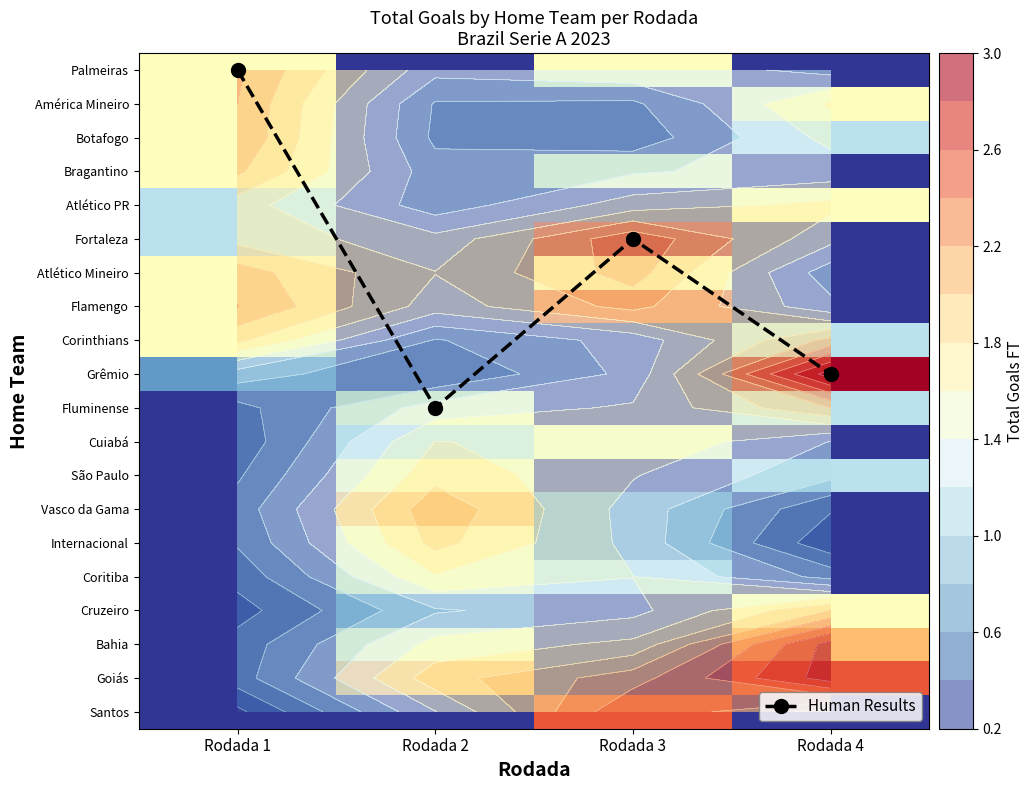

What is the difference between the second highest and minimum values in the Internacional series?

1